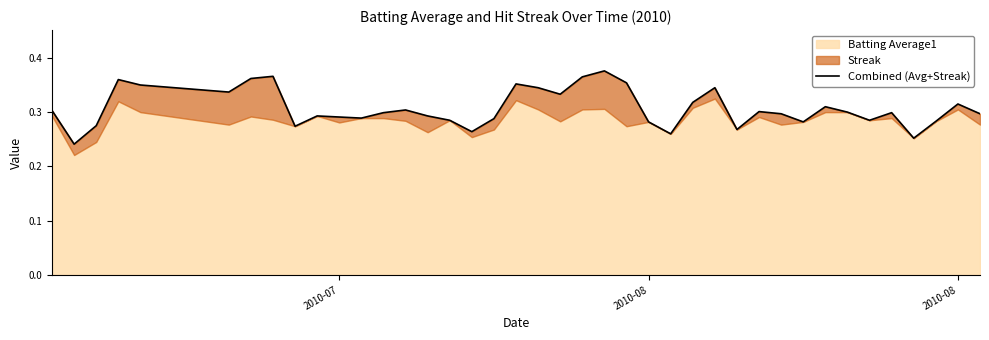

What is the sum of all values?

12.3